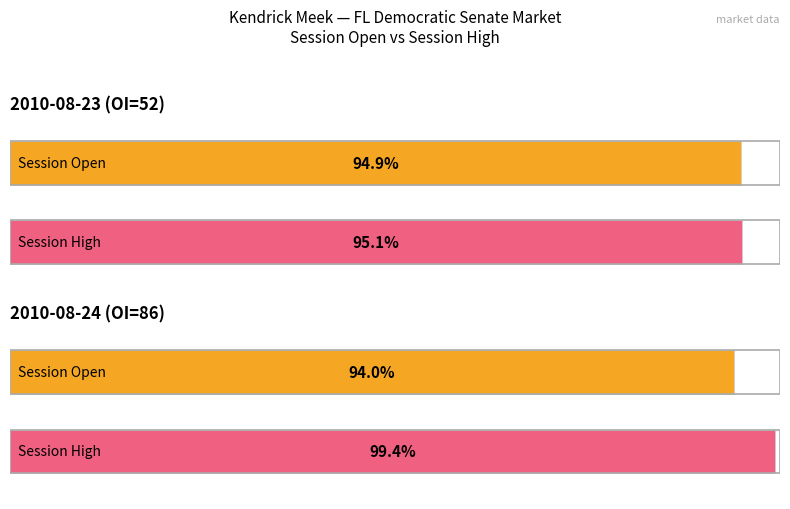

At how many categories does at least one series exceed 16?

2